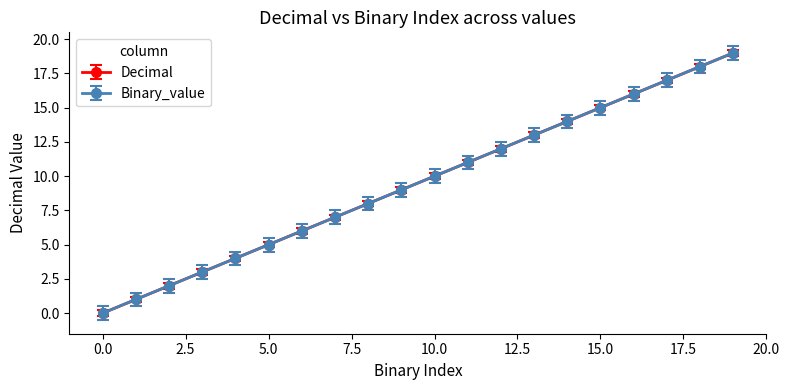

Is this an area chart (filled region under the line)?

No